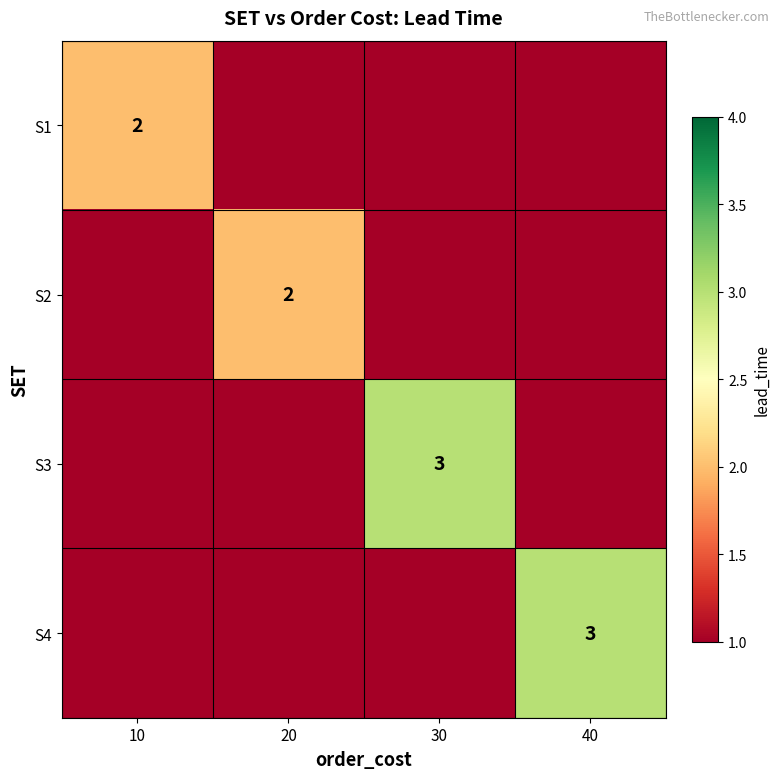

Which has a higher value, 10 or 20?

10